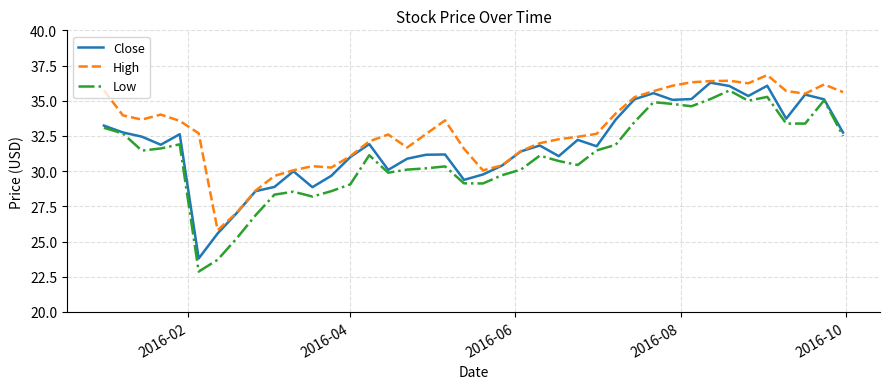

What is the maximum value for Low?

35.7